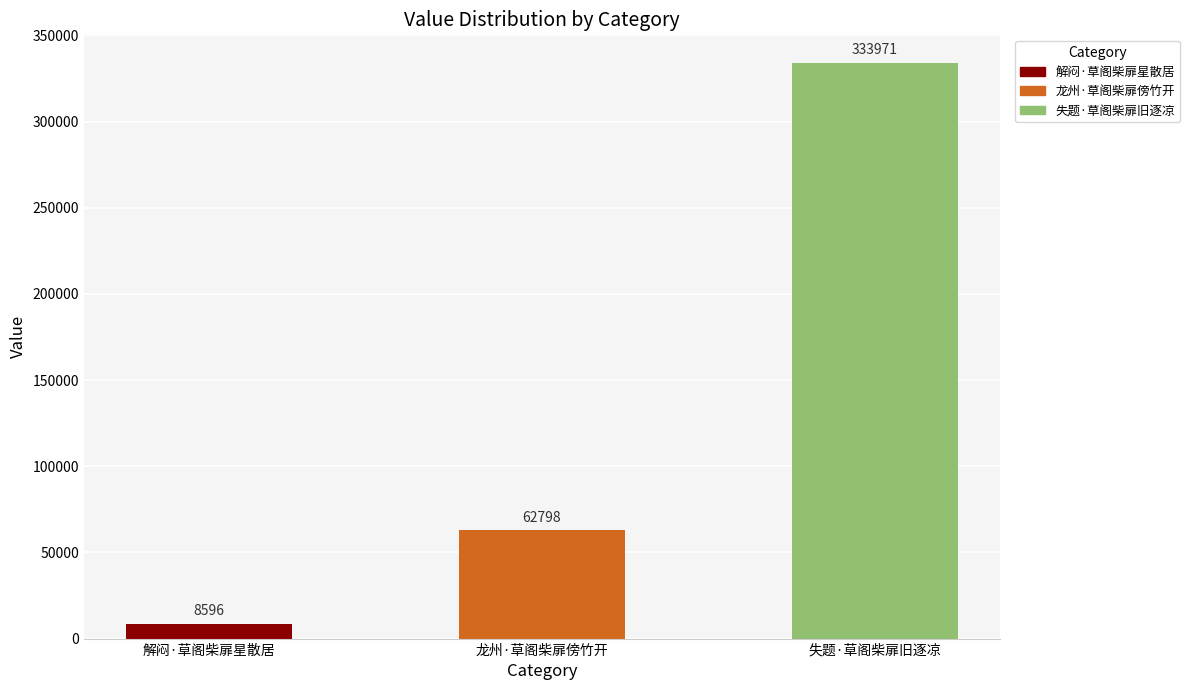

Is it true that the value at 失题·草阁柴扉旧逐凉 is 473931?

False